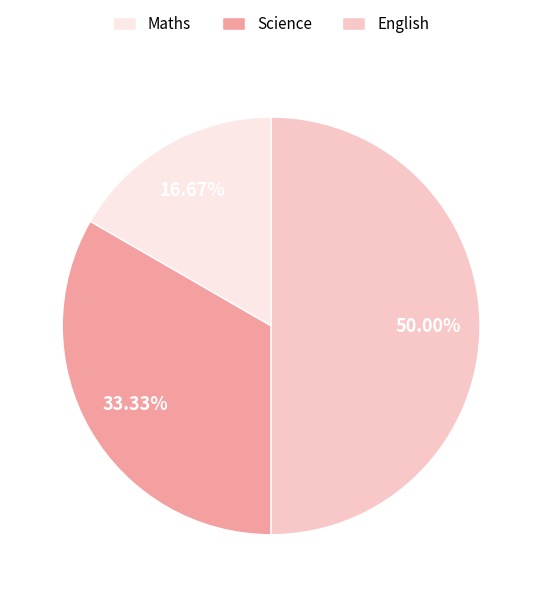

To the nearest percent, what portion does Maths represent?

17%